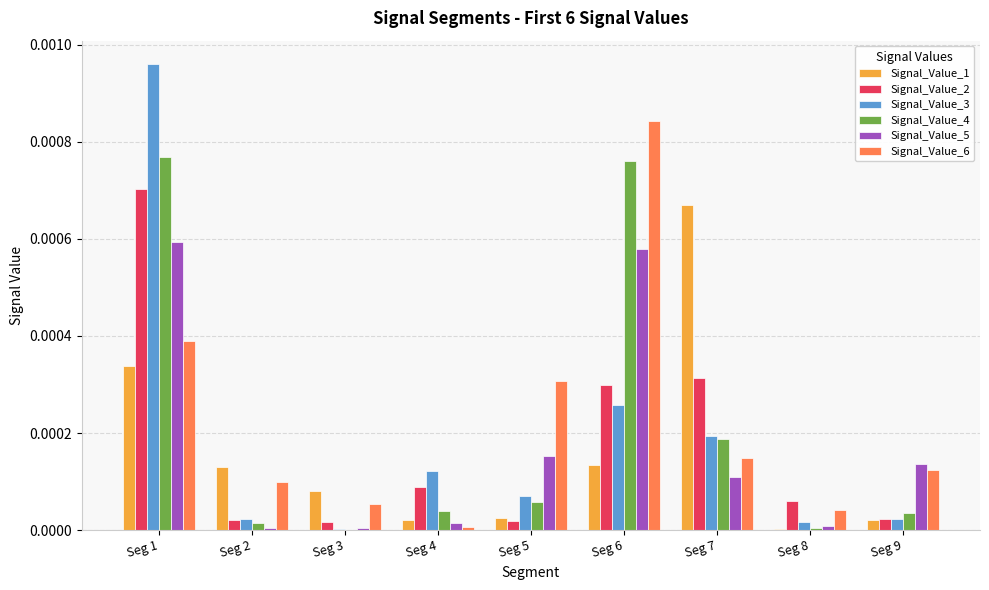

Which series has the largest range (max minus min)?

Signal_Value_3